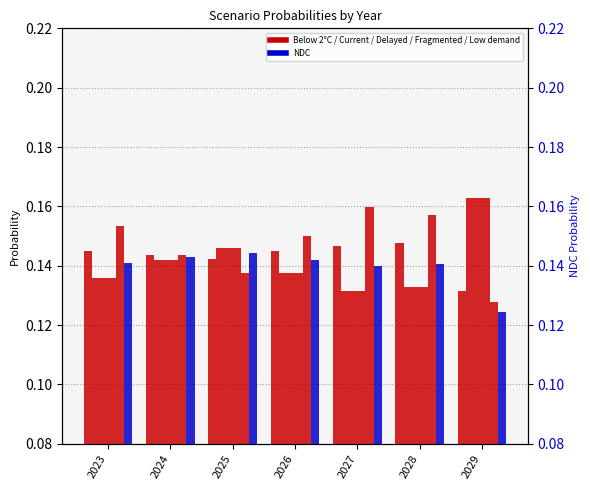

What is the value of the Below 2°C bar at the 1st from the left?

0.1